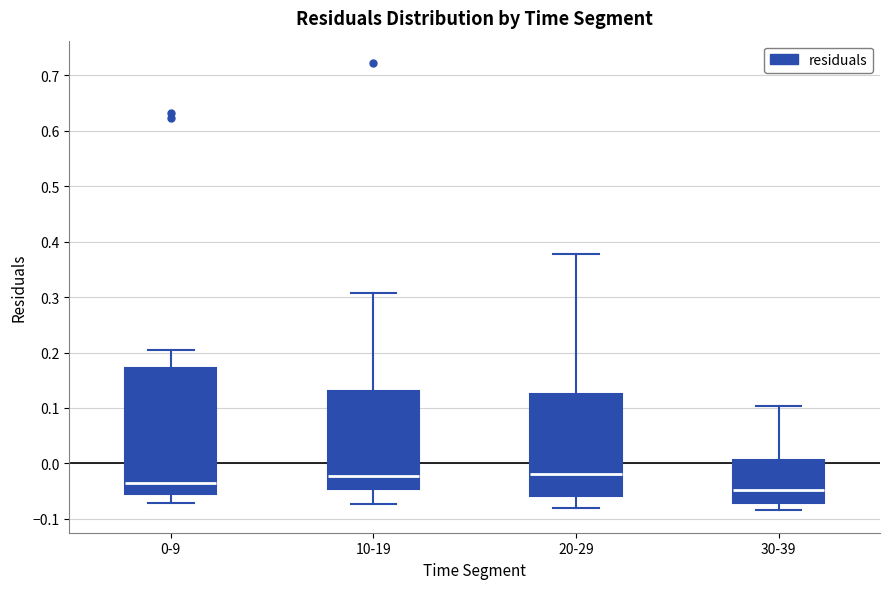

Which box is the tallest, from its lower edge to its upper edge?

0-9